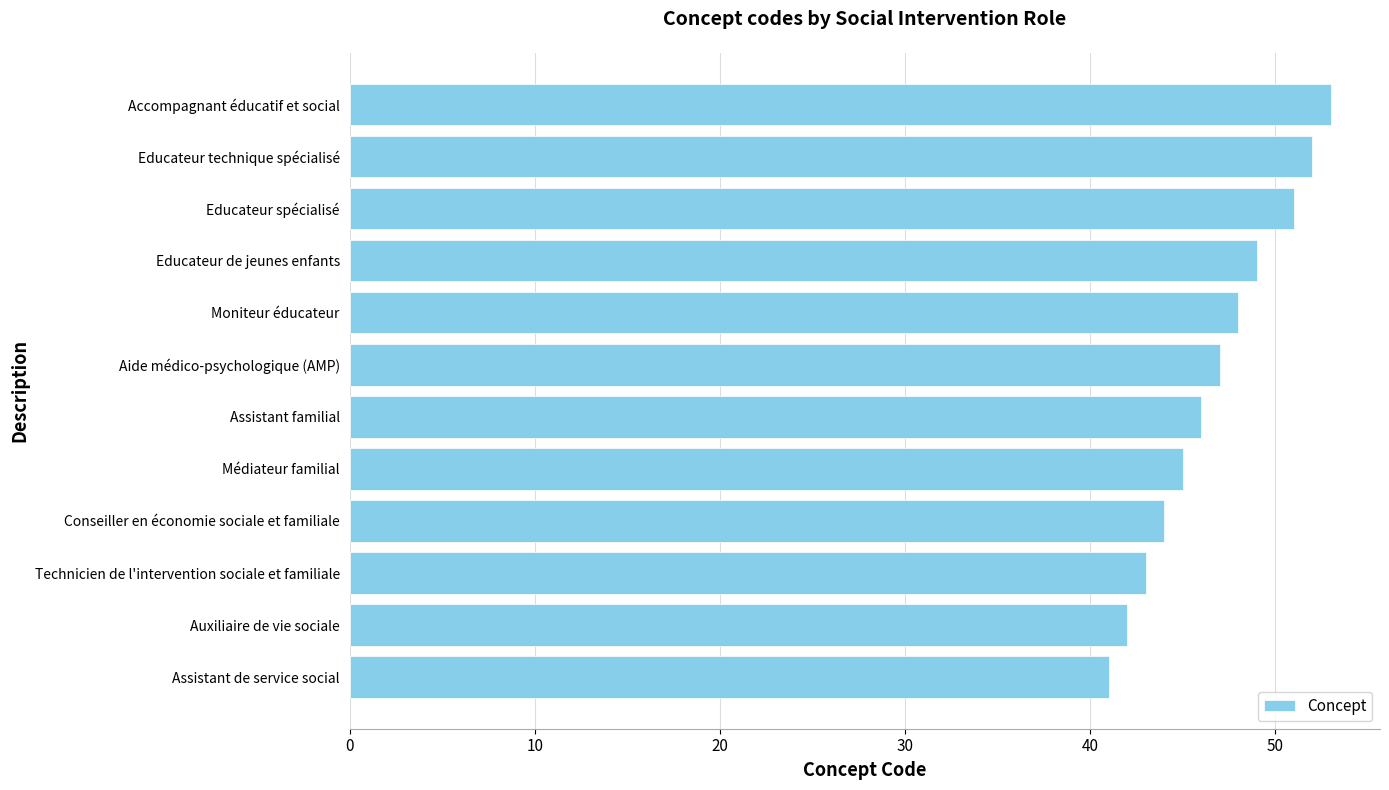

Count the number of categories in the chart.

12